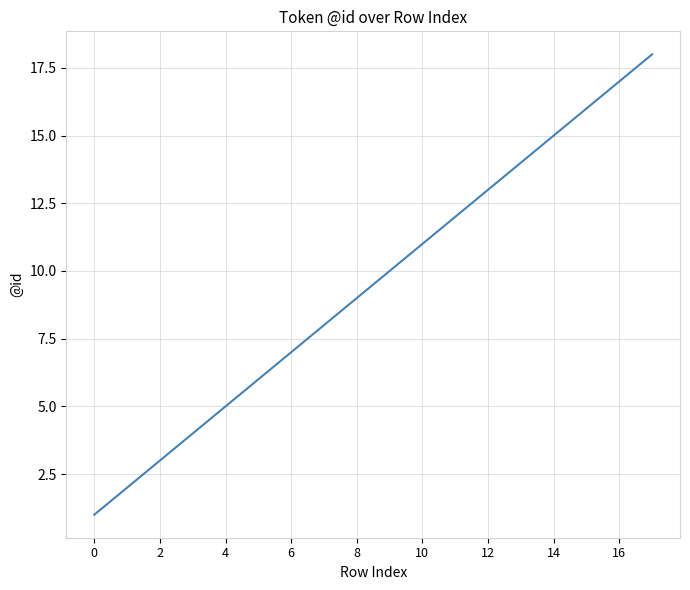

What is the maximum value shown in the chart?

18